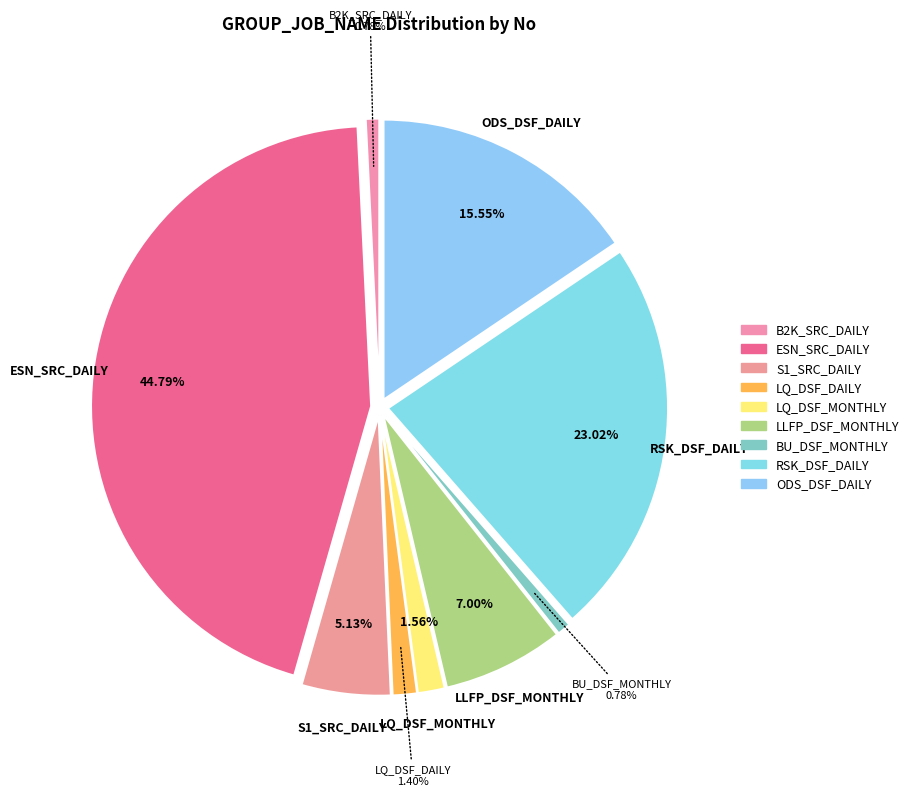

What is the ratio of the value at RSK_DSF_DAILY to the value at ESN_SRC_DAILY?

0.5